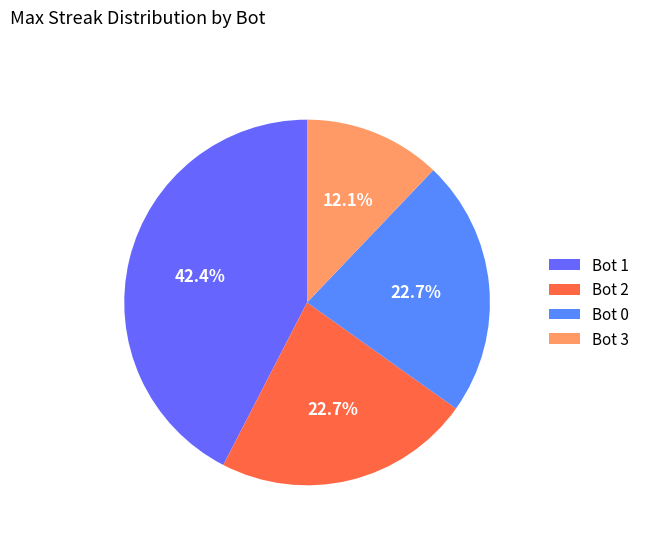

Which slice is the smallest?

Bot 3